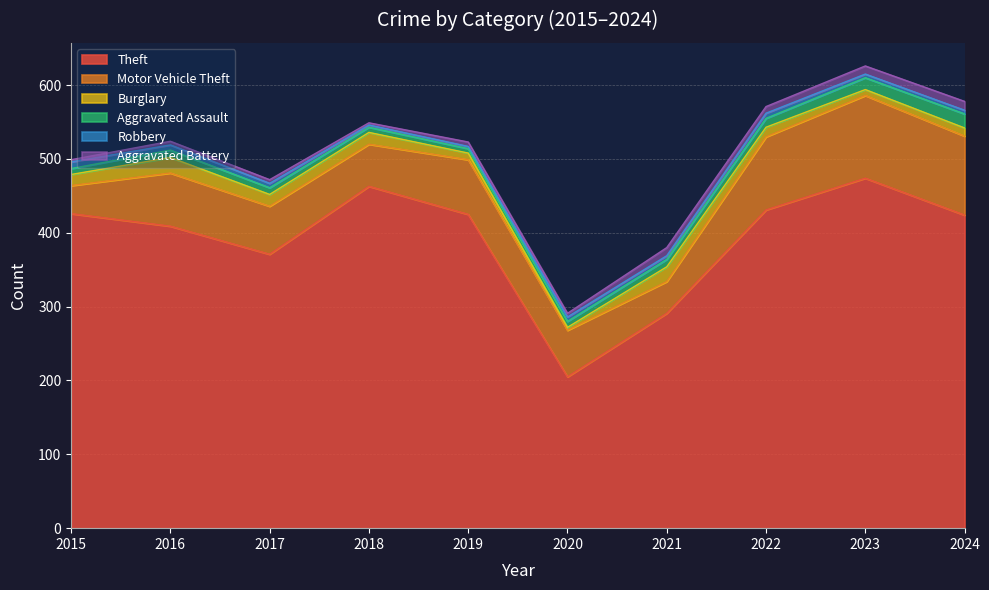

Rank the series at 2022 from lowest to highest value.

Robbery, Aggravated Battery, Aggravated Assault, Burglary, Motor Vehicle Theft, Theft